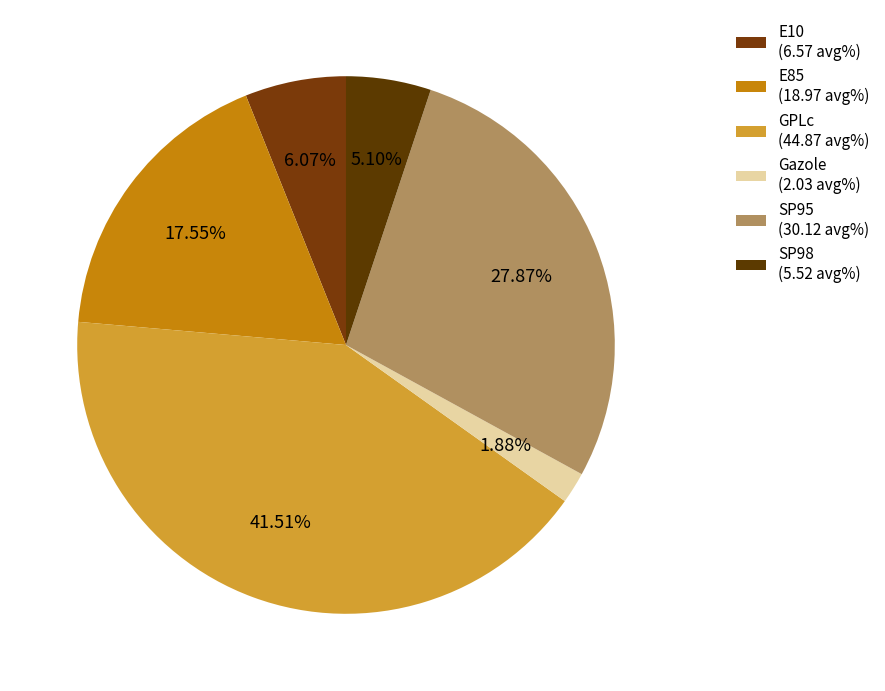

Is there a majority slice in this chart?

No